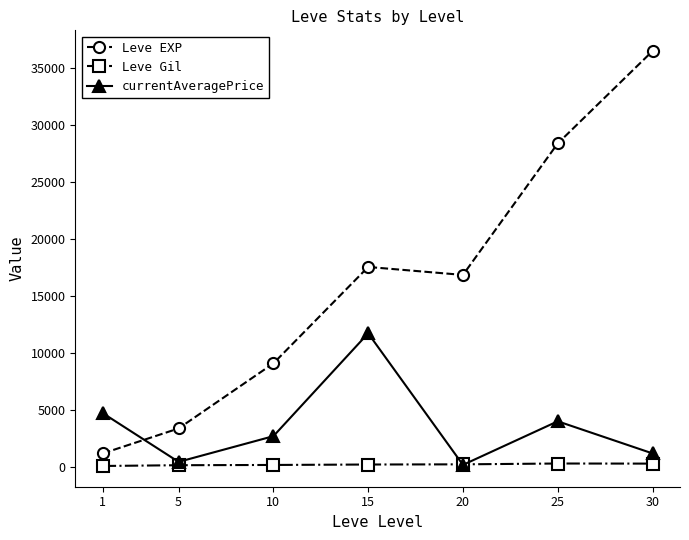

What are all the series names shown in the legend?

Leve EXP, Leve Gil, currentAveragePrice